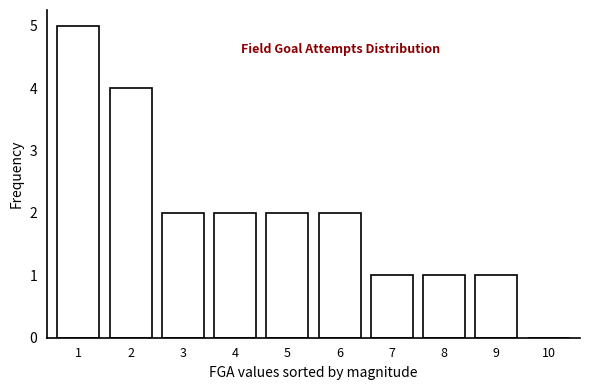

What is the maximum value shown in the chart?

5